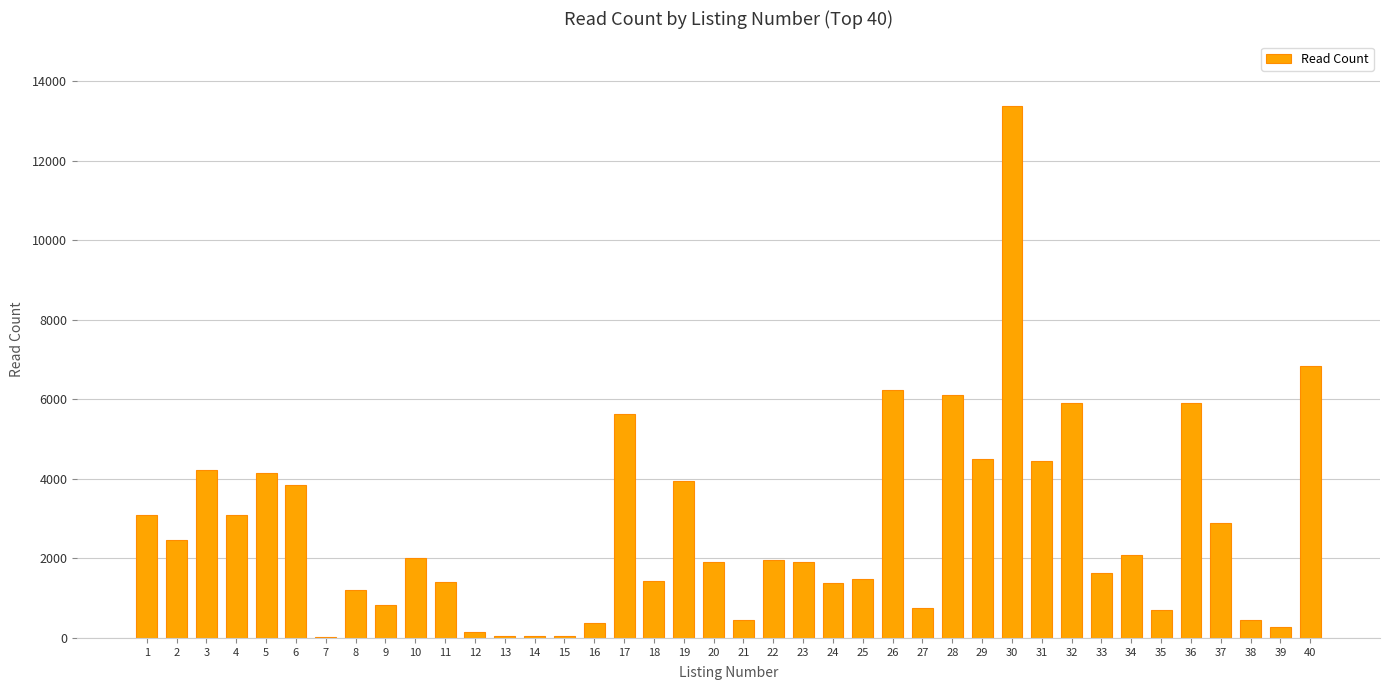

The value at 38 is 450. True or false?

True